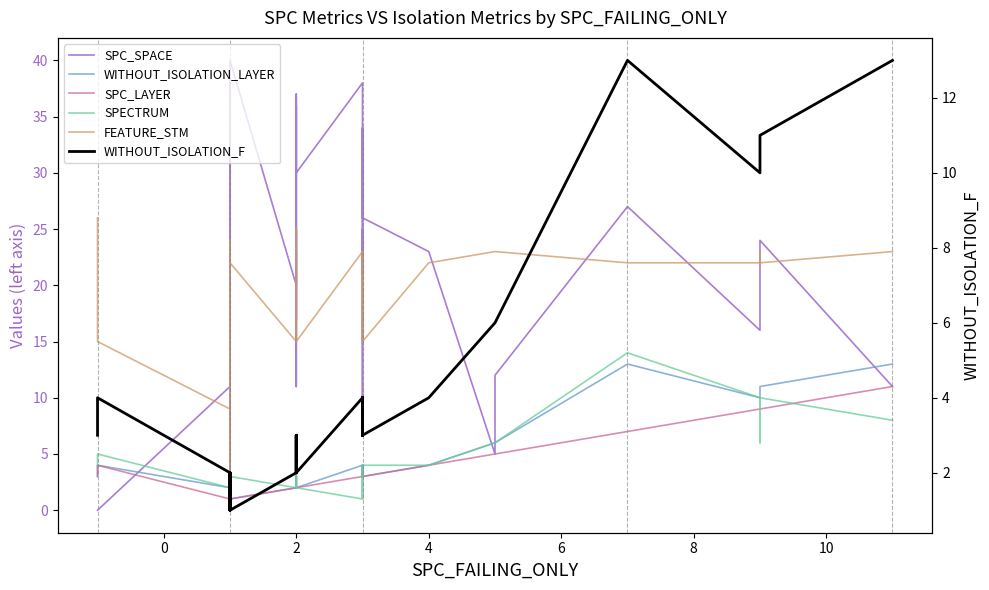

True or false: SPC_LAYER and FEATURE_STM intersect in this chart.

False